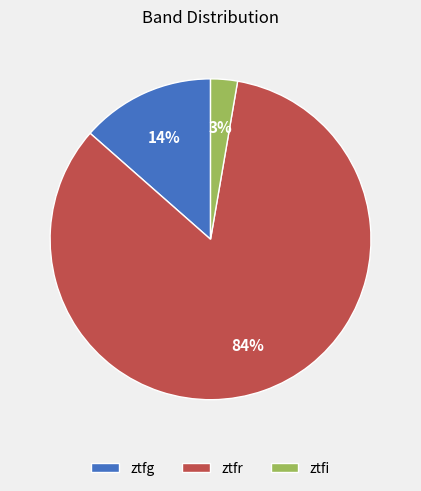

To the nearest percent, what is the average slice percentage?

33%